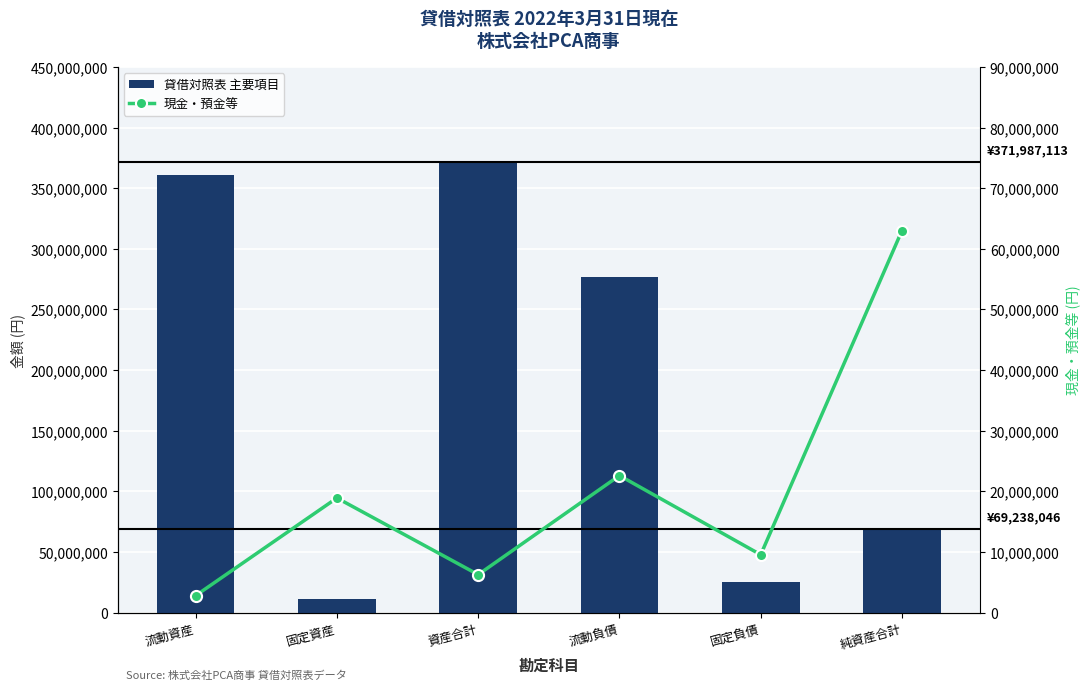

What is the sum of the 貸借対照表 主要項目 values at 固定負債 and 資産合計?

397547113